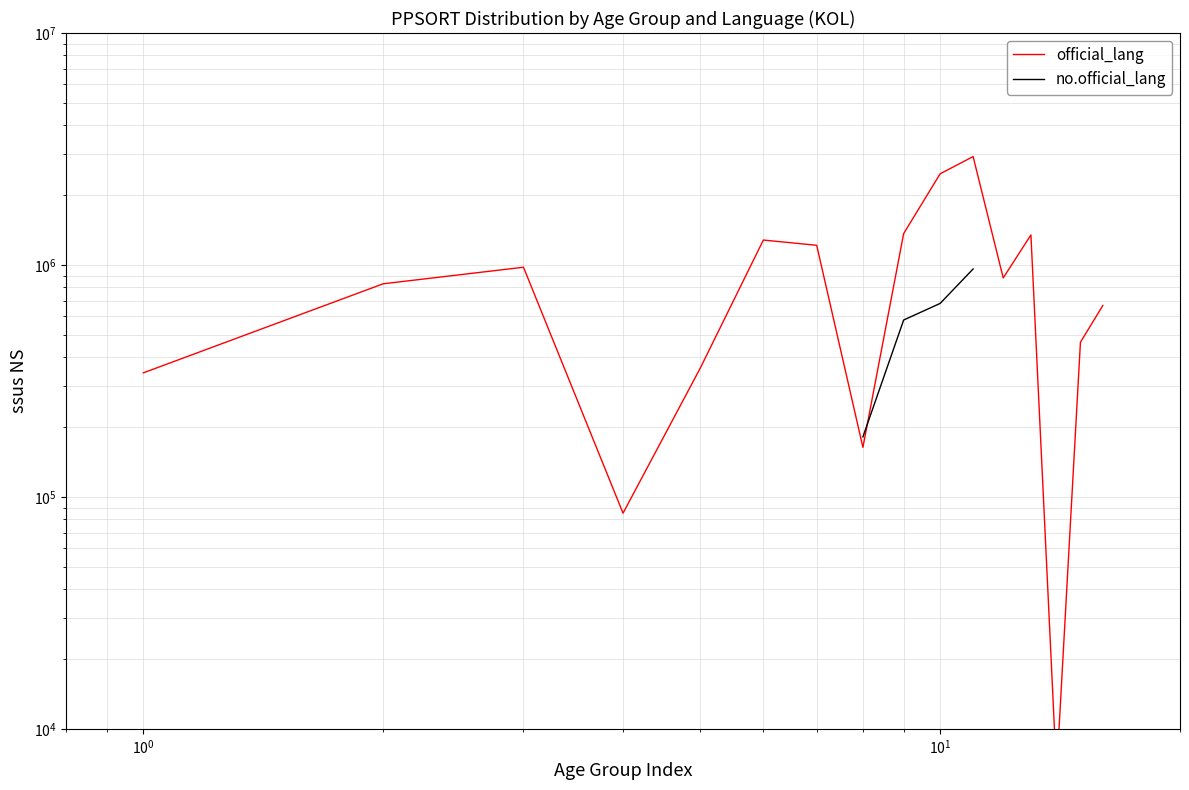

How many data points in no.official_lang are above 578955?

3